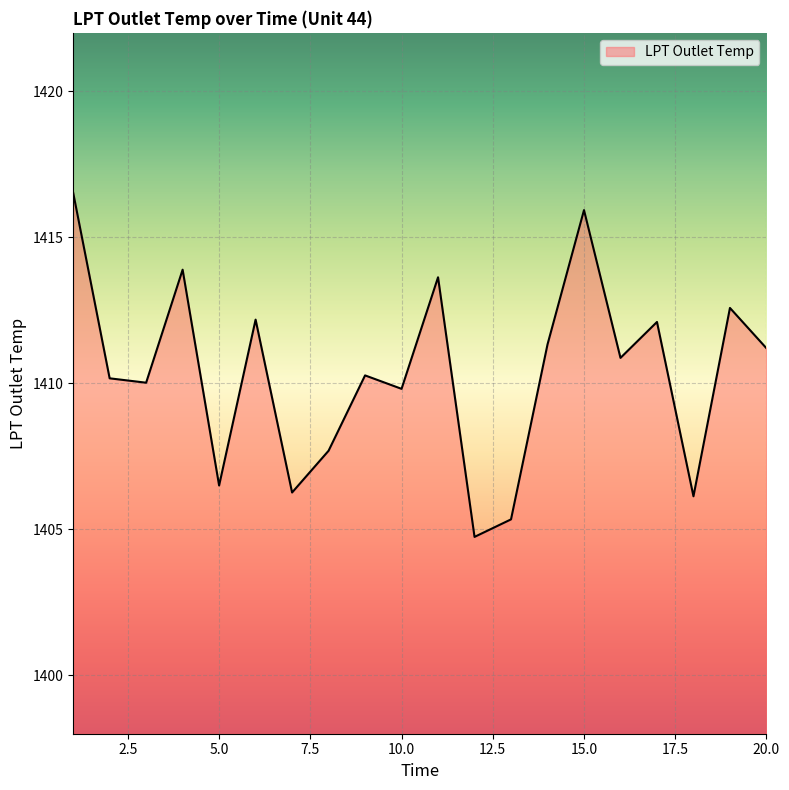

What is the difference between the maximum and minimum values?

11.8